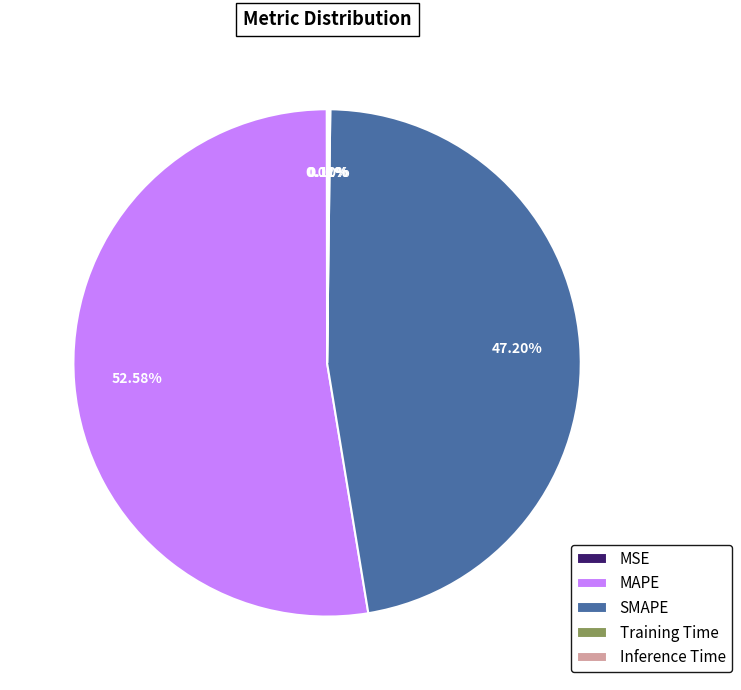

Which slice is the largest?

MAPE